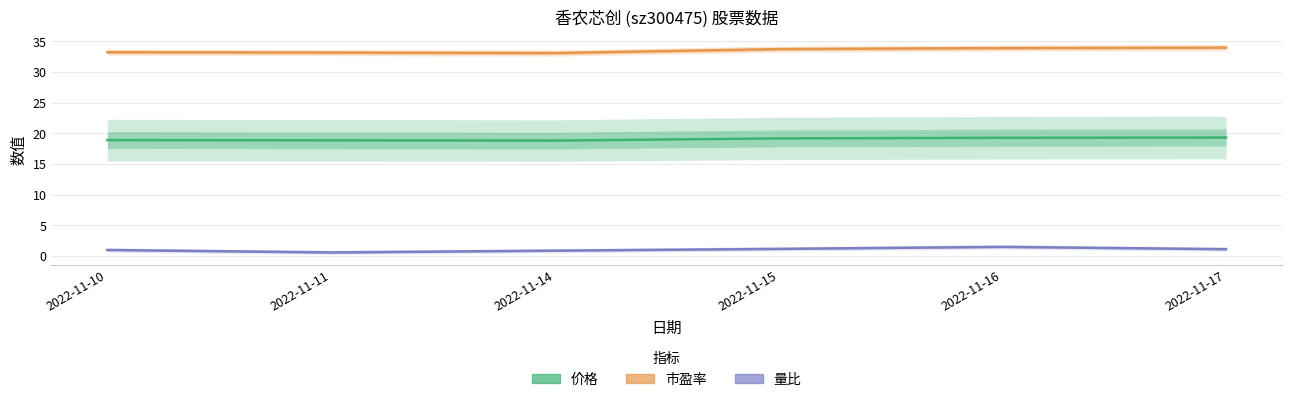

What is the average value of the 量比 series?

1.0